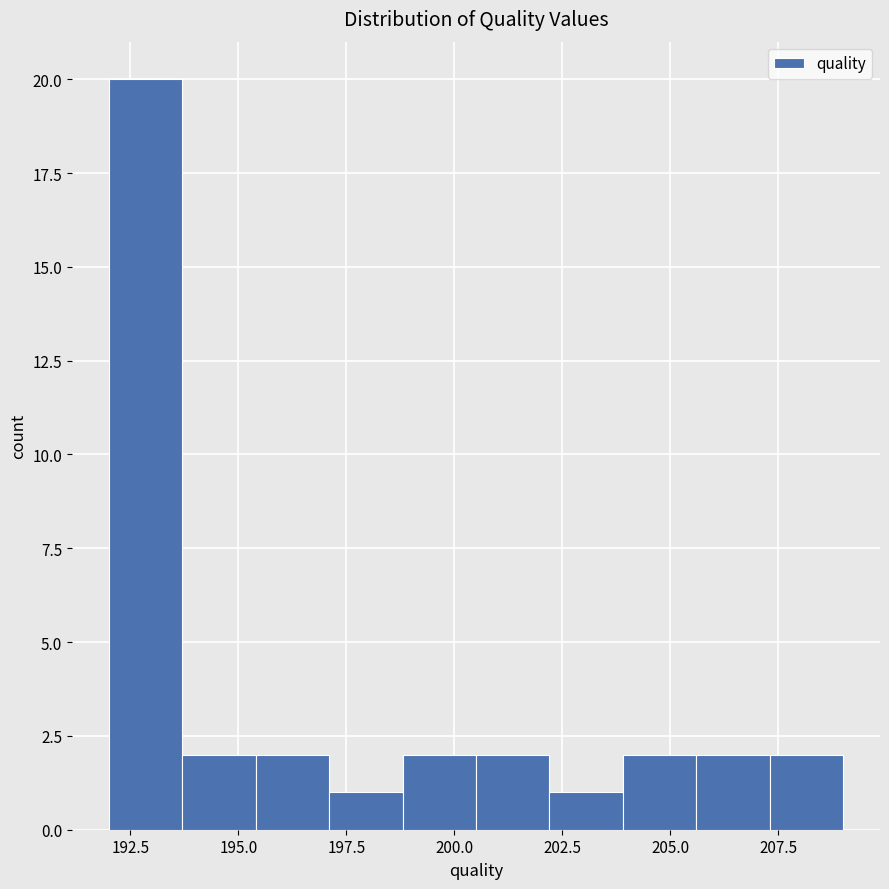

Read against the x-axis, roughly where is the centre of the tallest bar?

193.0